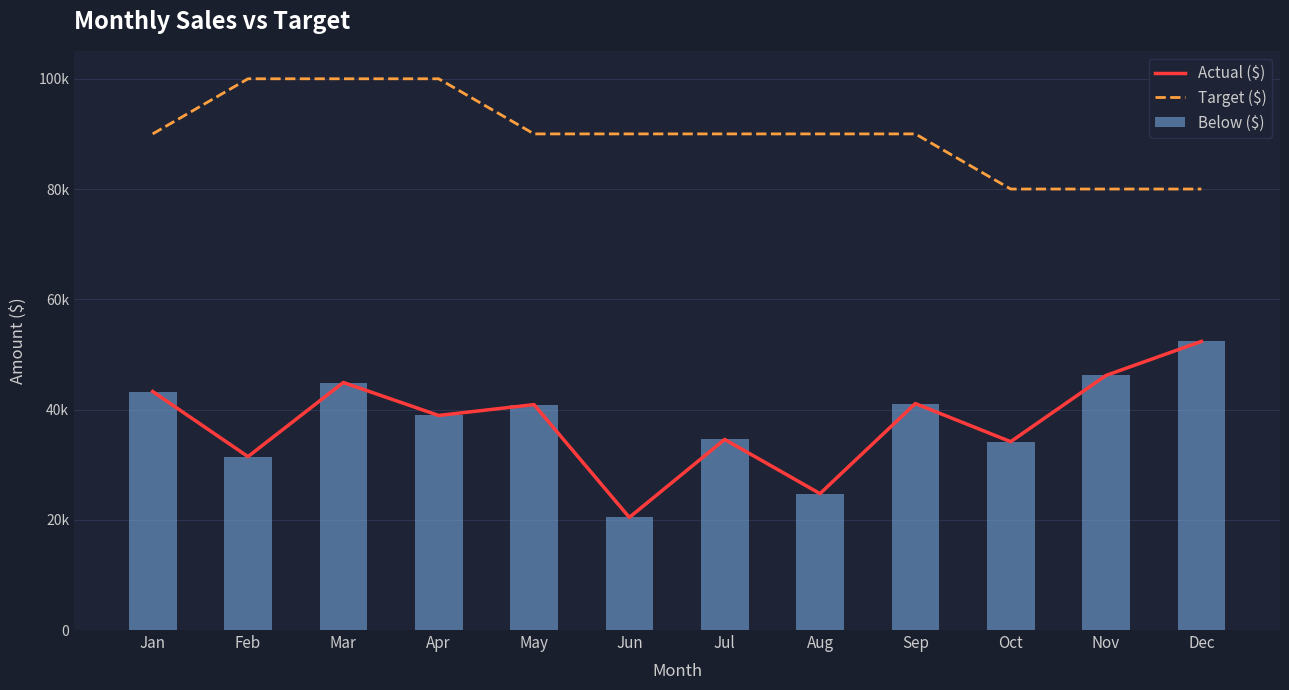

Reading left to right, extract all data points from this chart.

Actual ($): 43267.9	31461.0	44903.5	38925.9	40894.7	20430.5	34575.9	24745.2	41082.6	34168.9	46189.9	52349.6
Target ($): 90000.0	100000.0	100000.0	100000.0	90000.0	90000.0	90000.0	90000.0	90000.0	80000.0	80000.0	80000.0
Below ($): 43267.9	31461.0	44903.5	38925.9	40894.7	20430.5	34575.9	24745.2	41082.6	34168.9	46189.9	52349.6